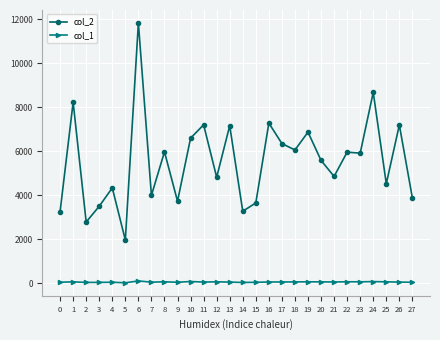

Which series has the largest total across all categories?

col_2